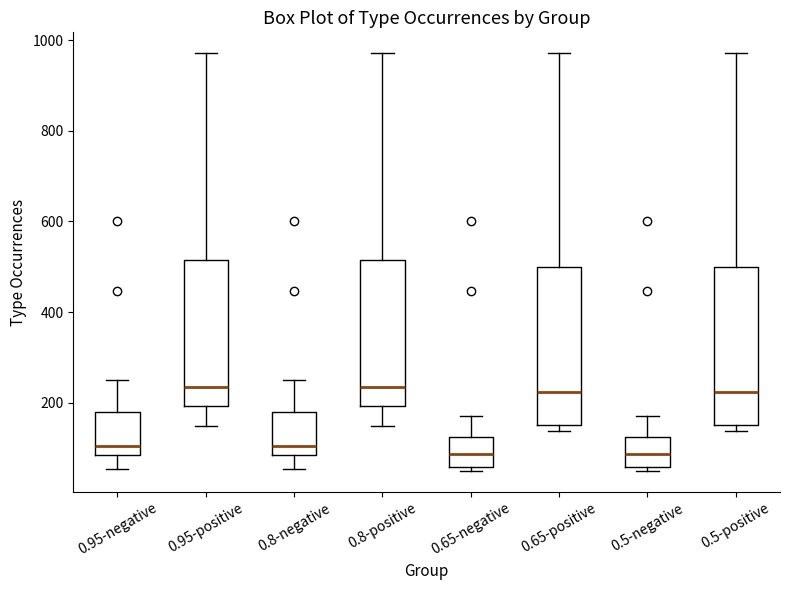

Reading left to right, transcribe this box plot: for each box, give where its median line is, the range the box spans, and where its two whiskers end, as read against the y-axis. The values are not printed on the chart, so give them approximately, as read against the axis.

0.95-negative: median 100, box 80 to 180, whiskers 60 to 260
0.95-positive: median 240, box 200 to 520, whiskers 140 to 980
0.8-negative: median 100, box 80 to 180, whiskers 60 to 260
0.8-positive: median 240, box 200 to 520, whiskers 140 to 980
0.65-negative: median 80, box 60 to 120, whiskers 60 (just below the box's lower edge) to 180
0.65-positive: median 220, box 160 to 500, whiskers 140 to 980
0.5-negative: median 80, box 60 to 120, whiskers 60 (just below the box's lower edge) to 180
0.5-positive: median 220, box 160 to 500, whiskers 140 to 980